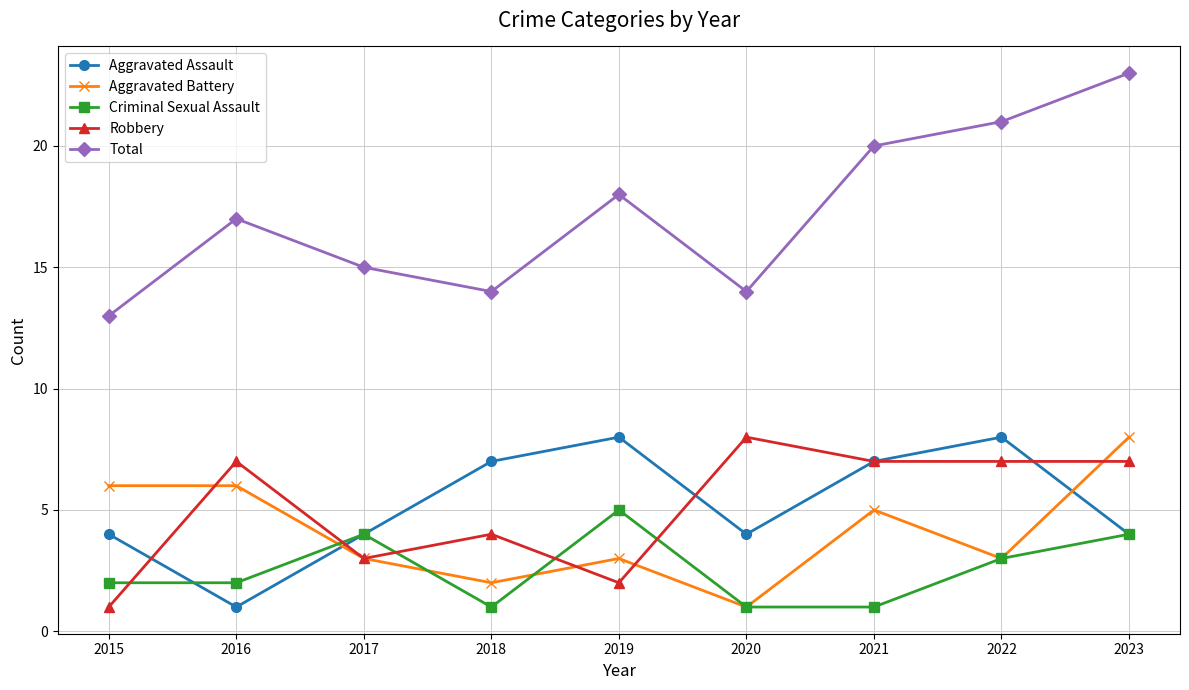

Reading left to right, extract all data points from this chart.

Aggravated Assault: 2015=4	2016=1	2017=4	2018=7	2019=8	2020=4	2021=7	2022=8	2023=4
Aggravated Battery: 2015=6	2016=6	2017=3	2018=2	2019=3	2020=1	2021=5	2022=3	2023=8
Criminal Sexual Assault: 2015=2	2016=2	2017=4	2018=1	2019=5	2020=1	2021=1	2022=3	2023=4
Robbery: 2015=1	2016=7	2017=3	2018=4	2019=2	2020=8	2021=7	2022=7	2023=7
Total: 2015=13	2016=17	2017=15	2018=14	2019=18	2020=14	2021=20	2022=21	2023=23